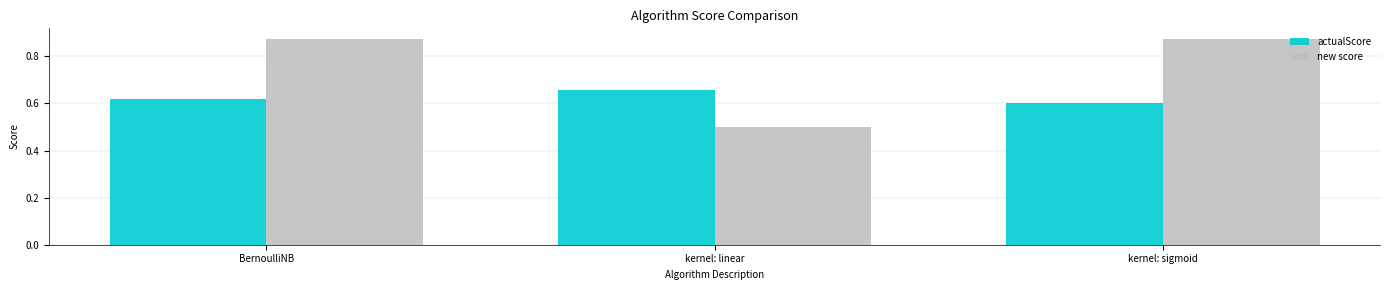

What is the sum of the actualScore values at kernel: linear and kernel: sigmoid?

1.3